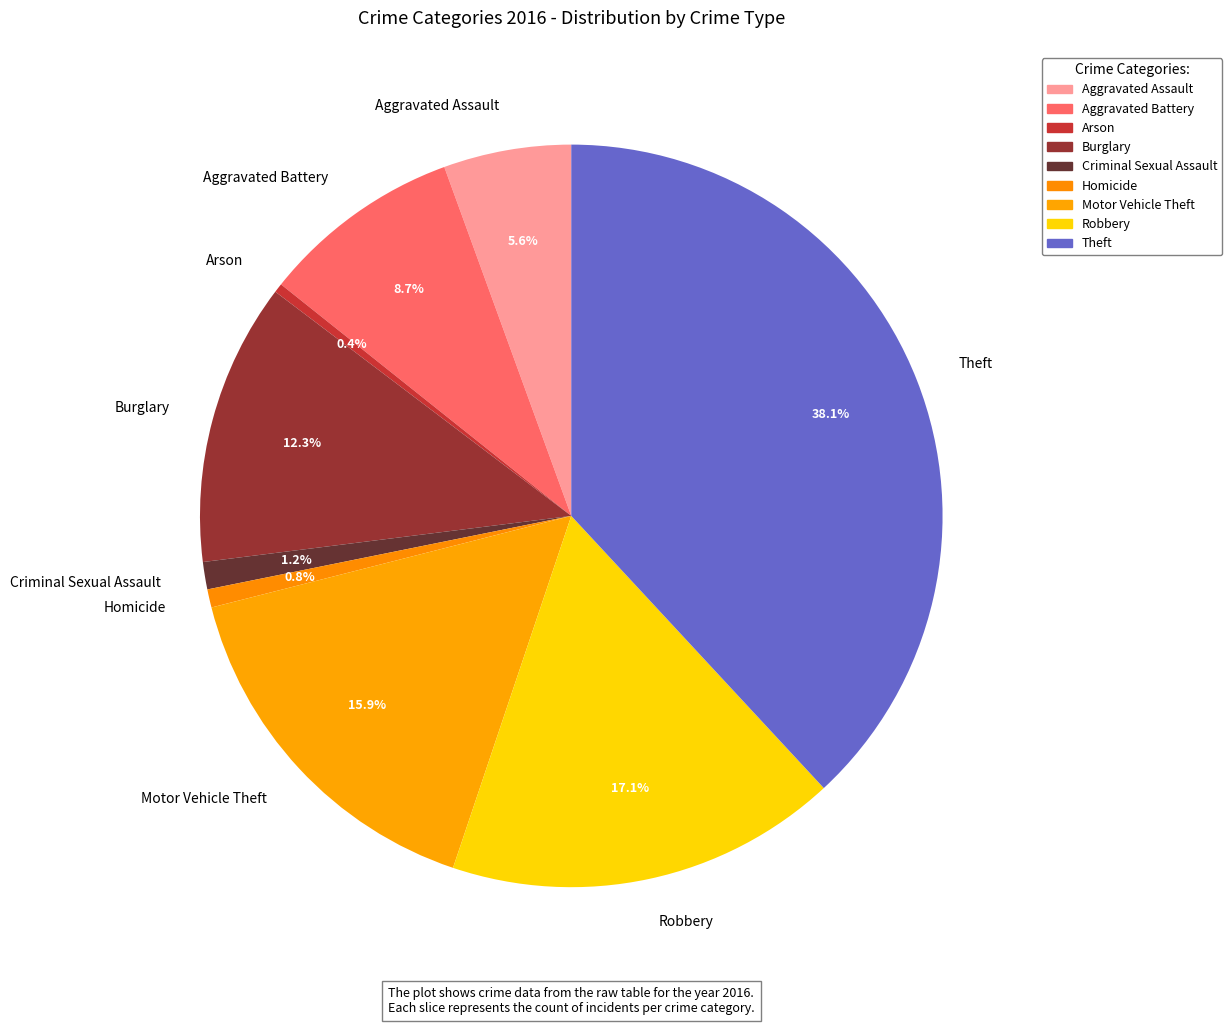

Combined, what portion of the pie is Aggravated Assault and Aggravated Battery?

14.3%